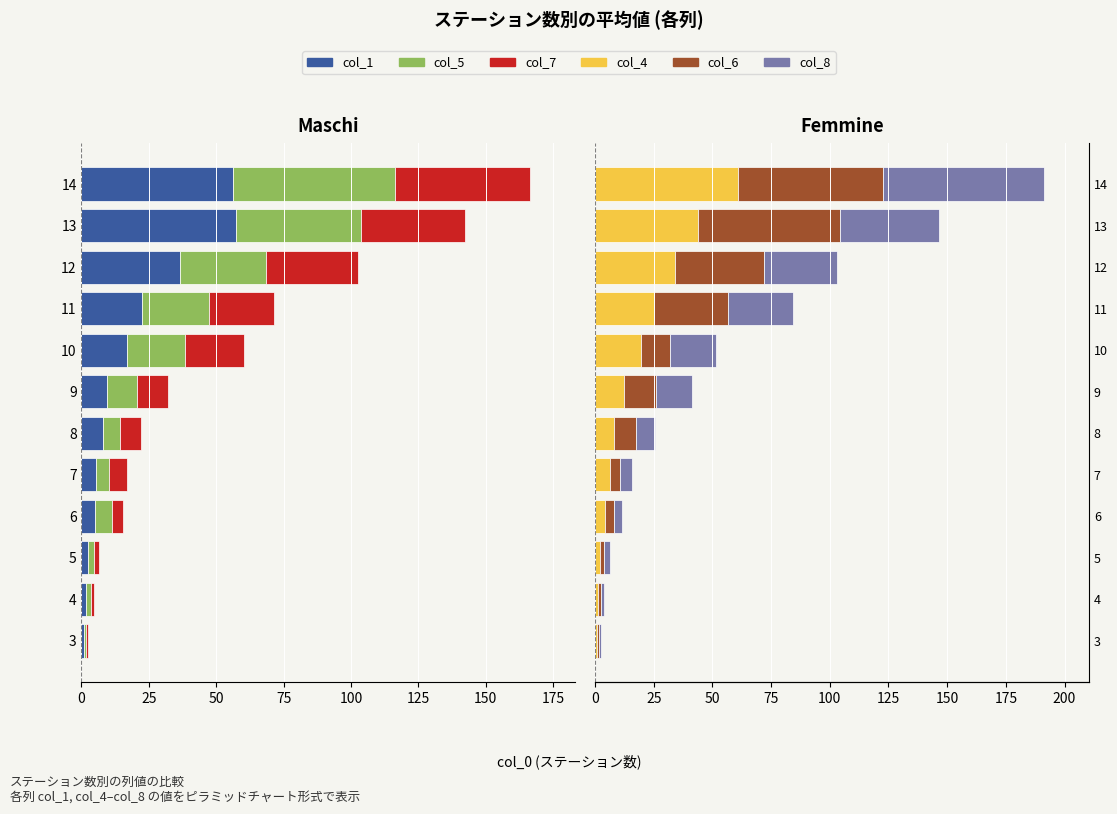

What is the difference between the maximum and minimum values in the col_8 series?

67.6